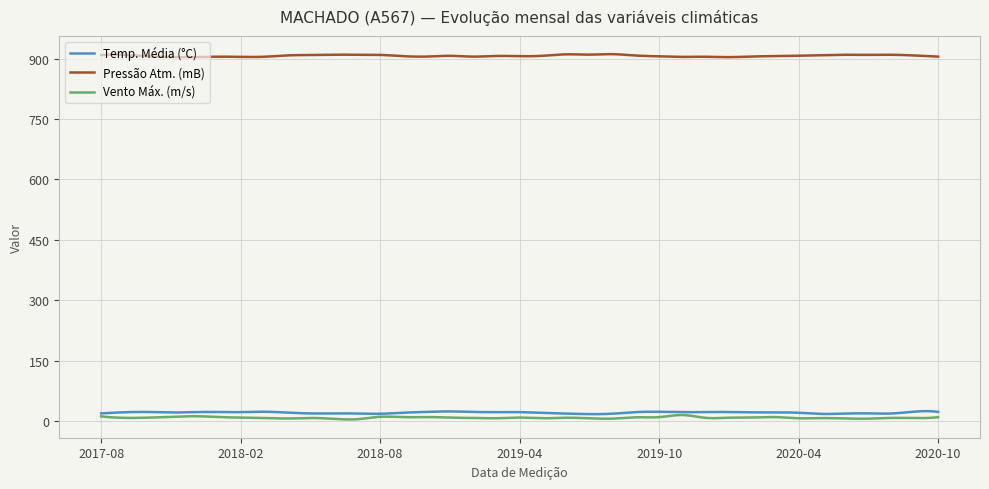

Which series has the largest total across all categories?

Pressão Atm. (mB)